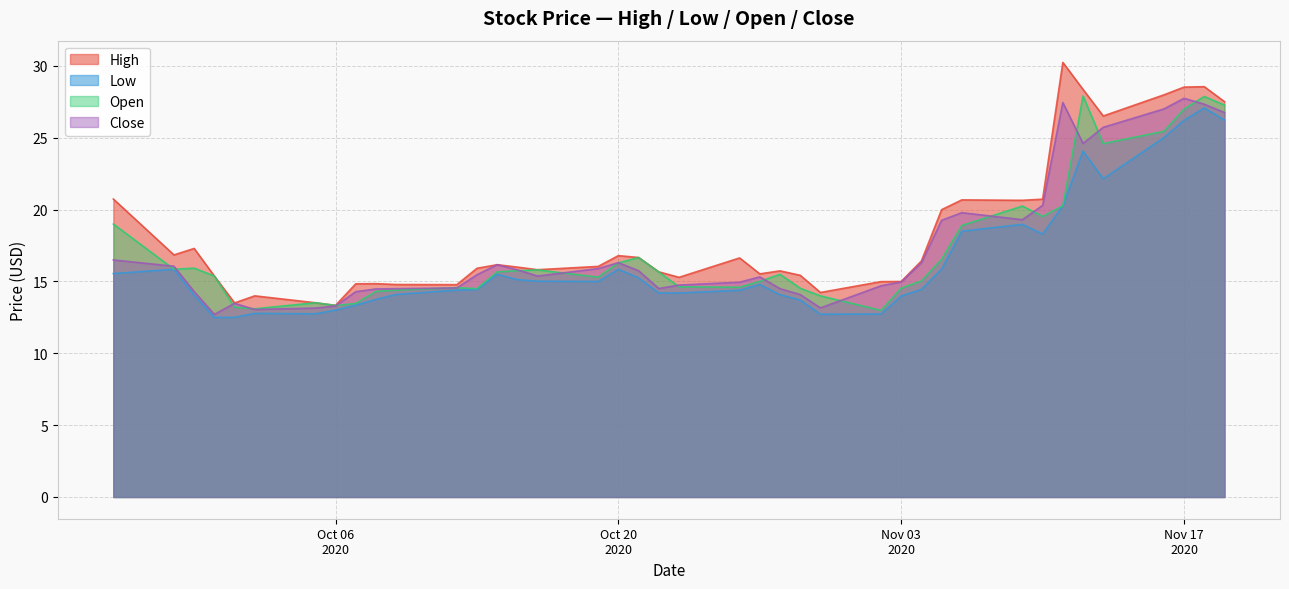

Reading left to right, list all the values displayed in this chart.

High: 20.7	16.9	17.3	15.4	13.5	14.0	13.5	13.3	14.8	14.9	14.8	14.8	15.9	16.2	16.0	15.8	16.0	16.8	16.7	15.7	15.3	16.6	15.5	15.7	15.4	14.2	15.0	15.0	16.4	20.0	20.7	20.6	20.7	30.2	28.4	26.5	28.0	28.5	28.6	27.5
Low: 15.6	15.9	14.1	12.5	12.5	12.8	12.8	13.0	13.4	13.8	14.1	14.4	14.4	15.5	15.1	15.0	15.0	15.9	15.2	14.2	14.2	14.4	14.8	14.1	13.7	12.7	12.7	14.0	14.4	15.9	18.5	19.0	18.3	20.3	24.1	22.1	25.0	26.2	27.1	26.2
Open: 19.0	15.9	15.9	15.4	13.2	13.1	13.5	13.3	13.5	14.3	14.4	14.6	14.5	15.7	15.8	15.8	15.3	16.3	16.7	15.7	14.6	14.6	15.0	15.5	14.5	14.0	13.0	14.5	15.0	16.5	18.9	20.2	19.5	20.3	27.9	24.6	25.5	27.0	27.9	27.3
Close: 16.5	16.1	14.3	12.7	13.5	13.1	13.1	13.3	14.3	14.5	14.5	14.6	15.5	16.2	15.8	15.4	15.9	16.3	15.8	14.5	14.8	14.9	15.3	14.5	14.1	13.2	14.7	15.0	16.3	19.3	19.8	19.3	20.3	27.5	24.6	25.7	27.0	27.8	27.3	26.8